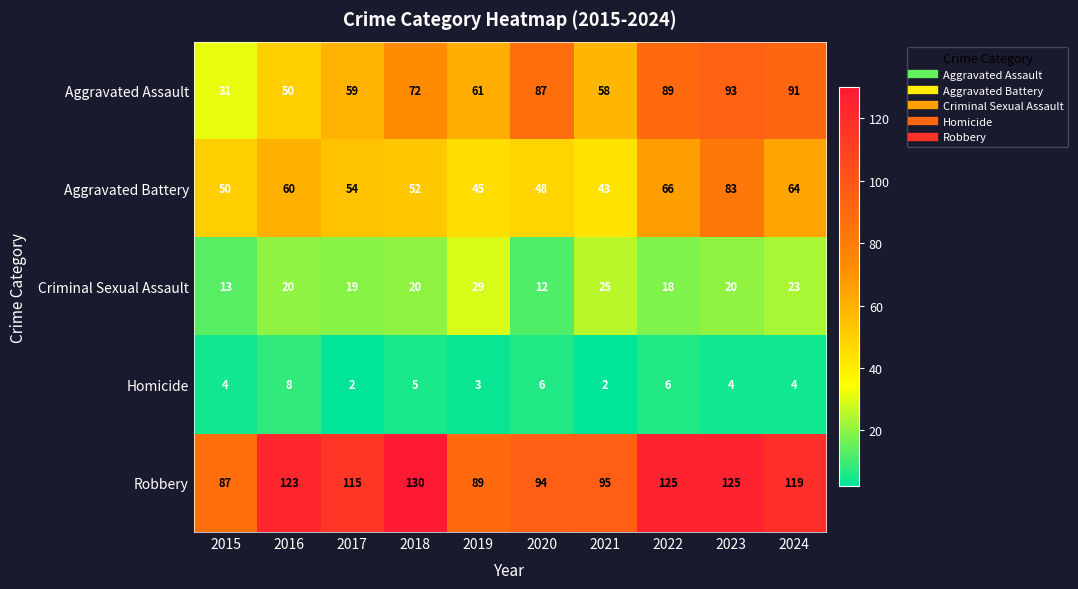

Read the Criminal Sexual Assault value at 2015.

13